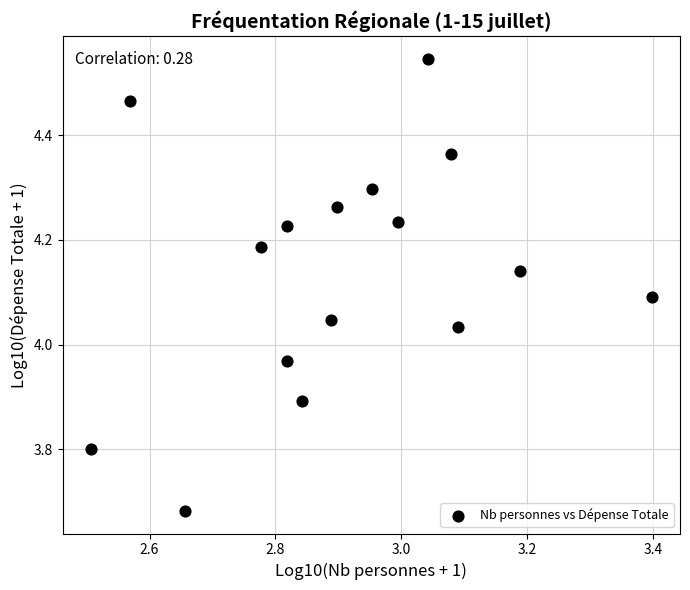

What is the range of Y values (max minus min)?

0.9